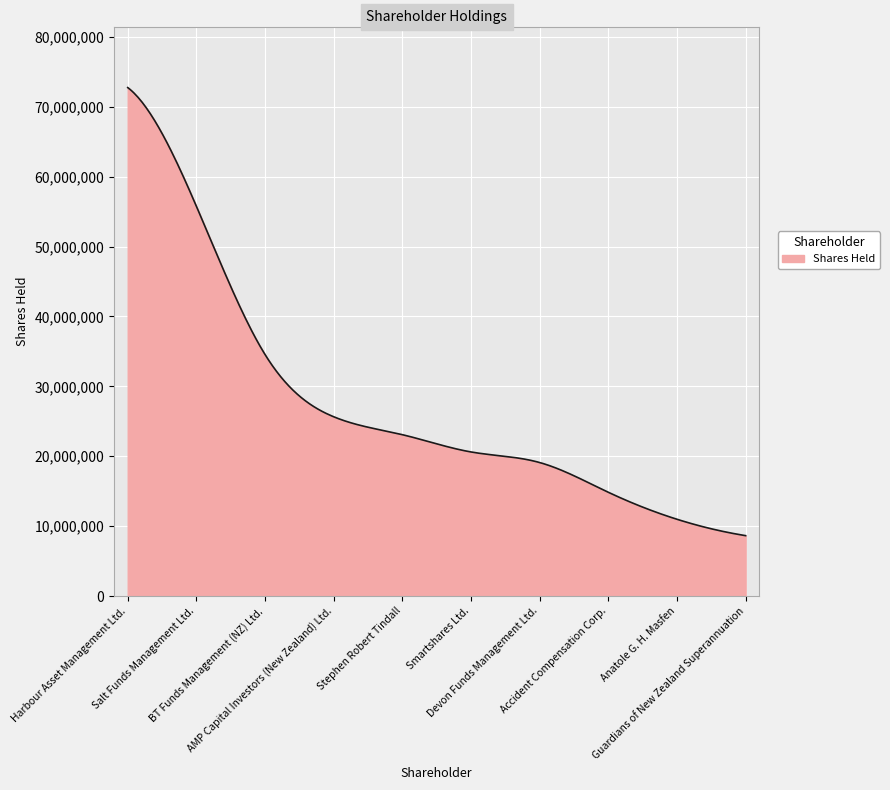

Count the number of categories in the chart.

300